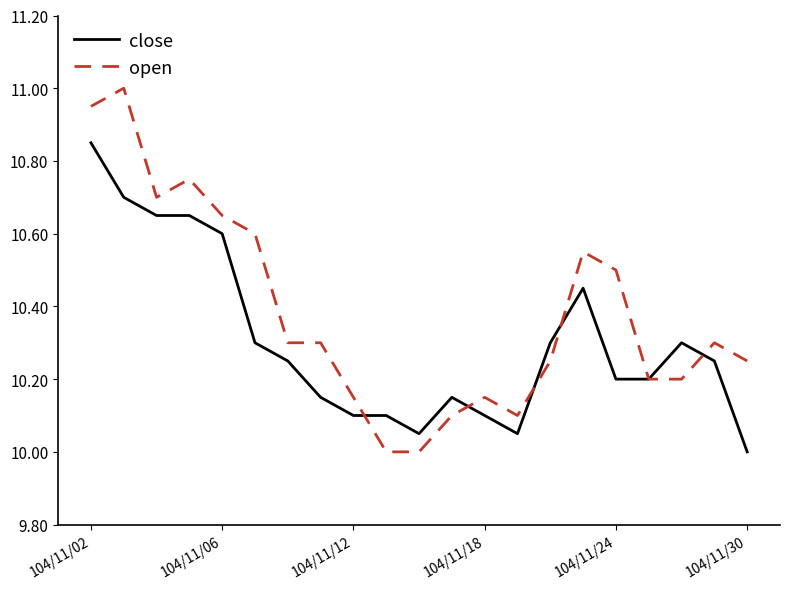

Rank the series by their average value, from lowest to highest.

close, open